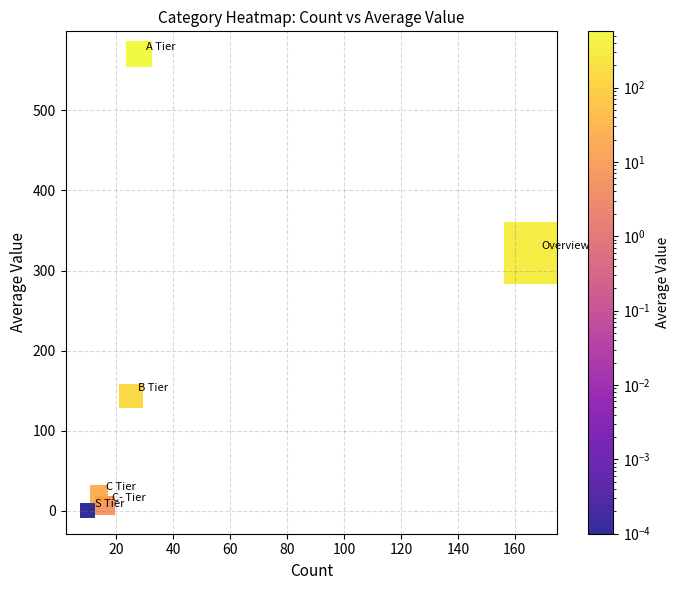

What is the range of Y values (max minus min)?

570.0